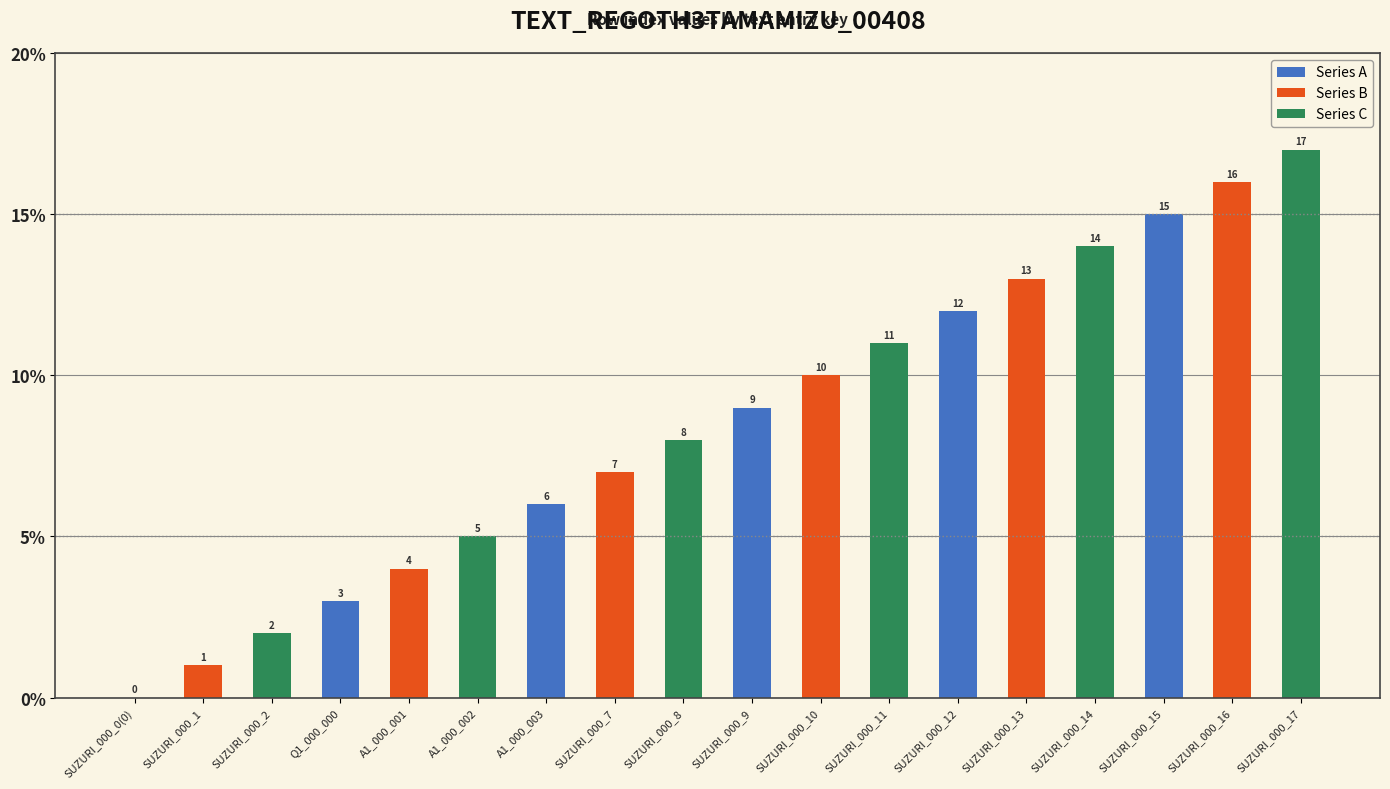

How many Series B values are between 4 and 13?

4